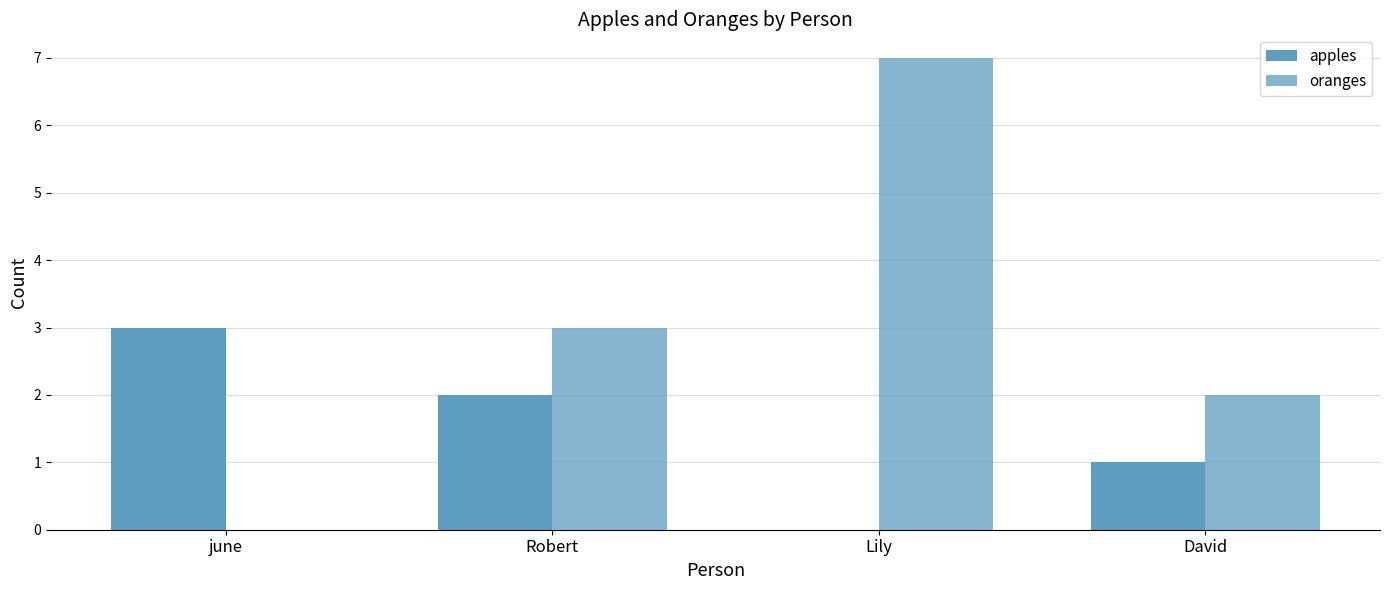

What is the sum of the apples values at David and june?

4